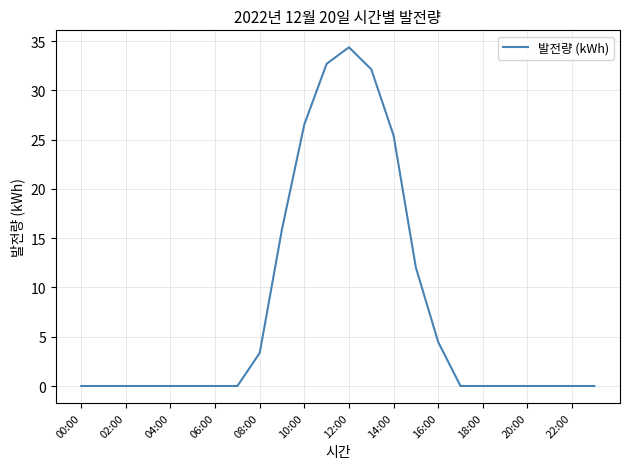

What is the maximum value shown in the chart?

34.4